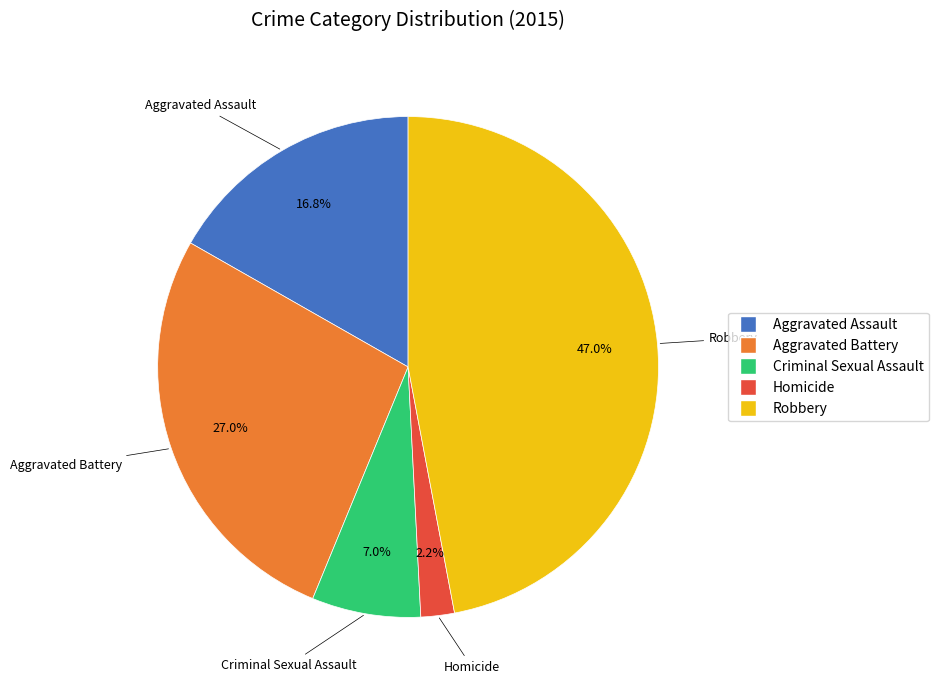

How many segments does this pie chart have?

5